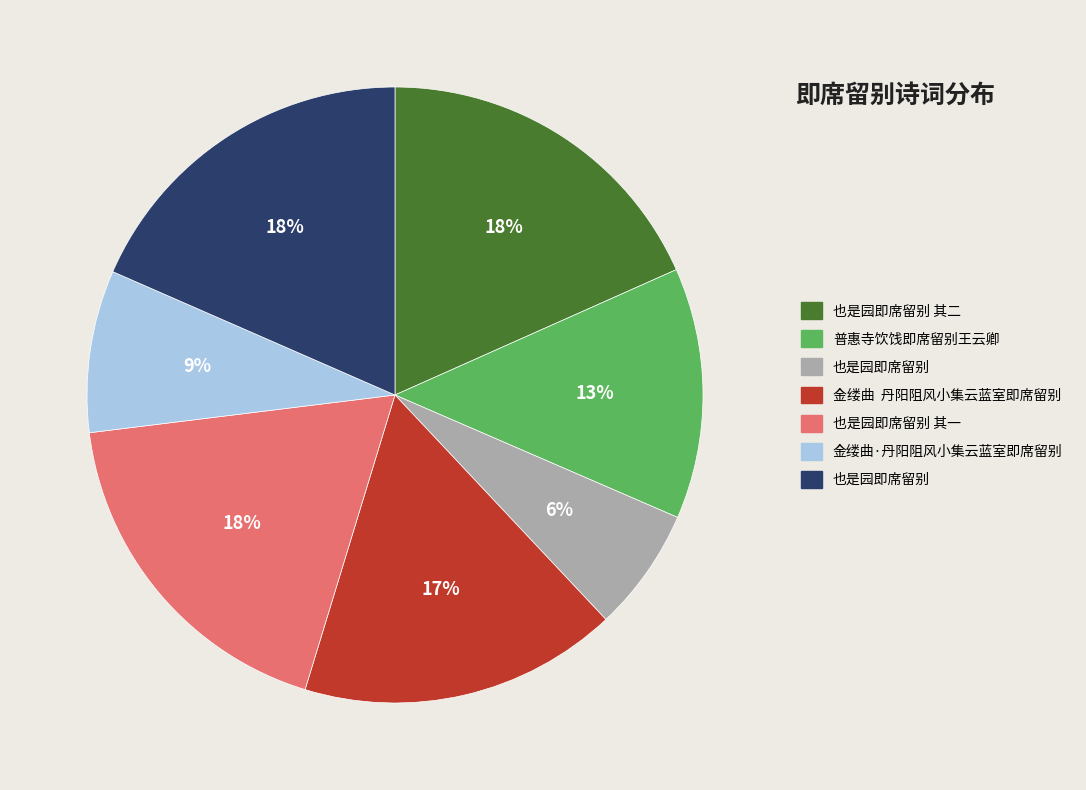

To the nearest percent, what is the average slice percentage?

14%